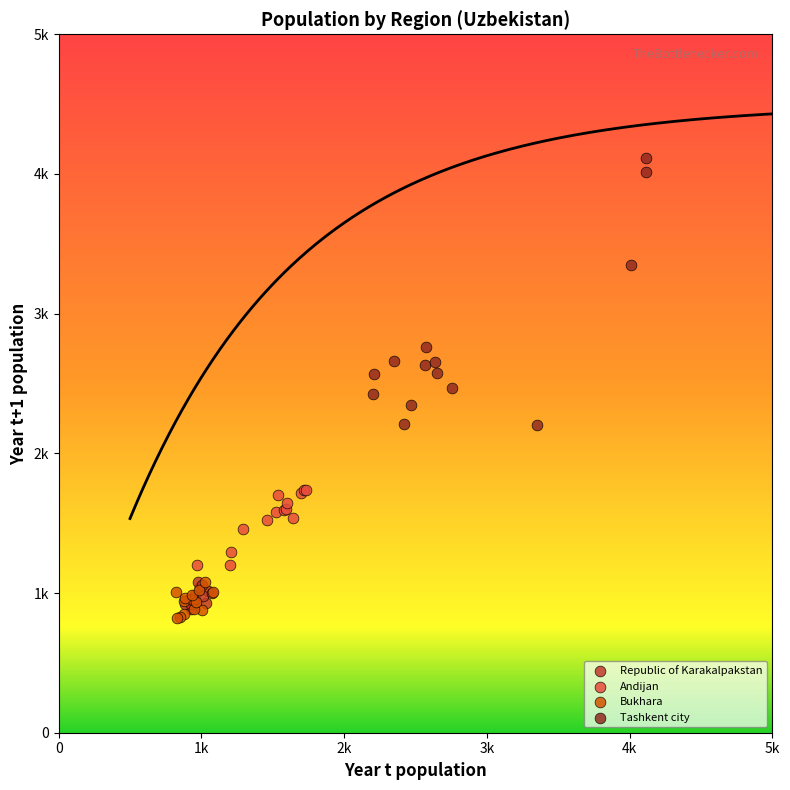

Which series has the largest Y range (max minus min)?

Tashkent city